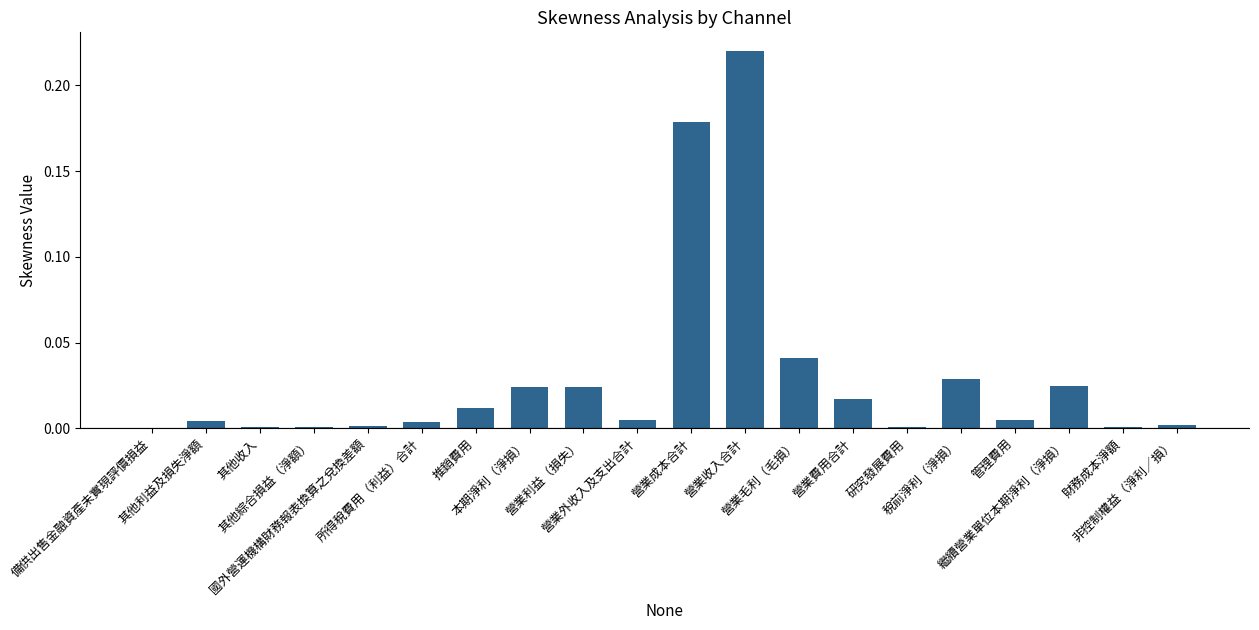

What is the sum of all values?

0.6